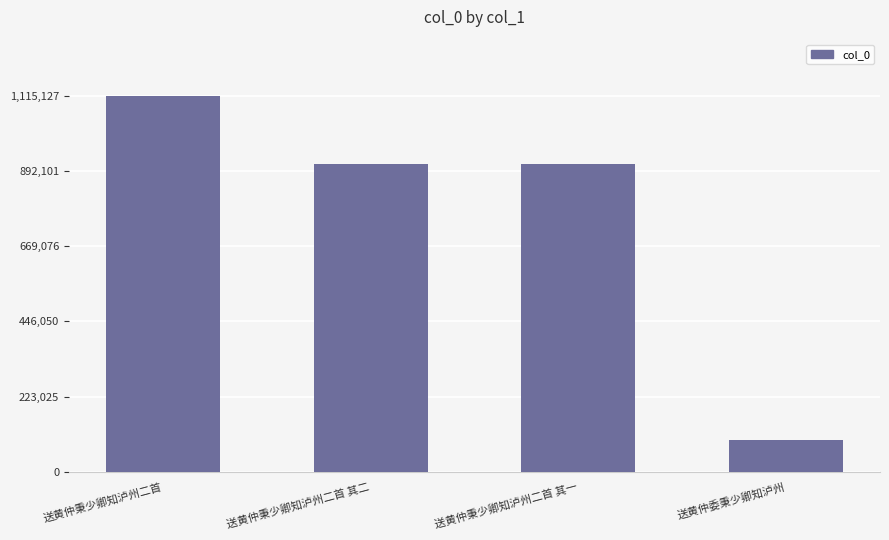

What is the difference between the maximum and minimum values?

1021780